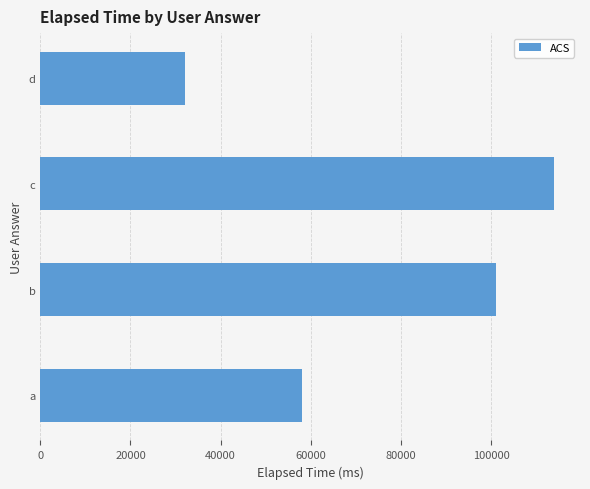

Reading top to bottom, what are all the values shown in this chart?

32000	114000	101000	58000